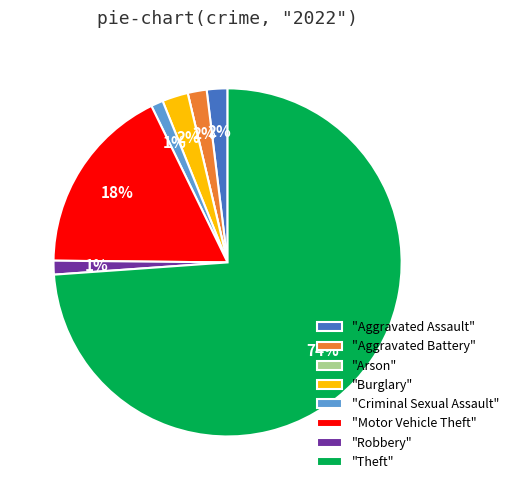

Which has a higher value, "Robbery" or "Burglary"?

"Burglary"